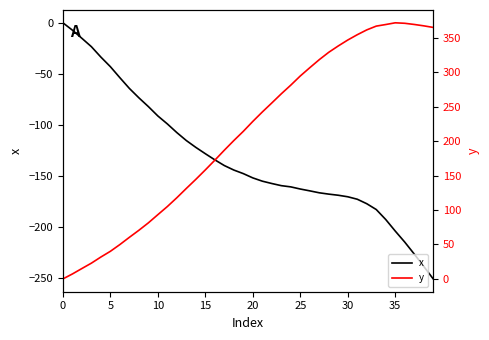

What is the difference between the highest and lowest values at 33?

550.1